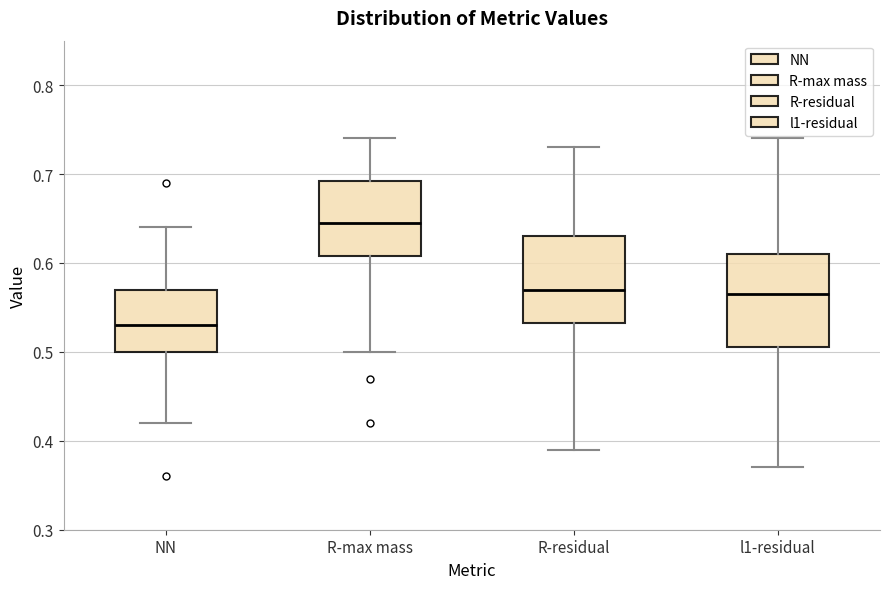

Where is the upper edge of the box for l1-residual on the y-axis? The values are not printed on the chart, so give them approximately, as read against the axis.

0.61